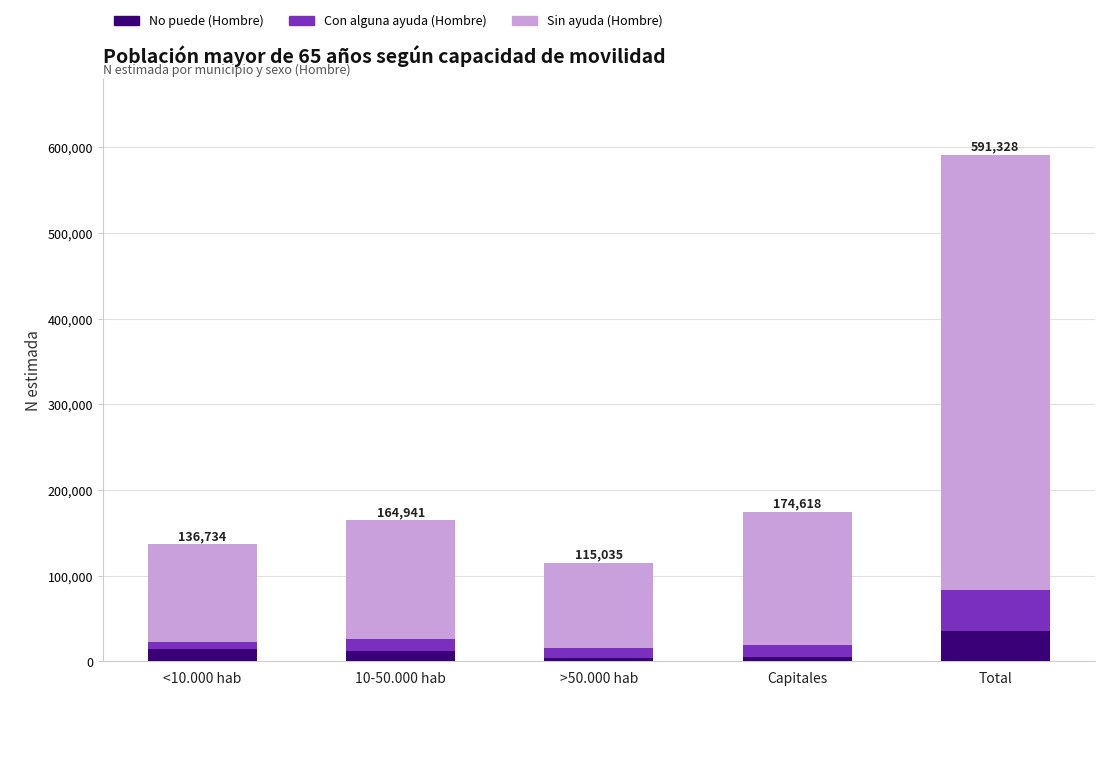

What is the maximum value for No puede (Hombre)?

35351